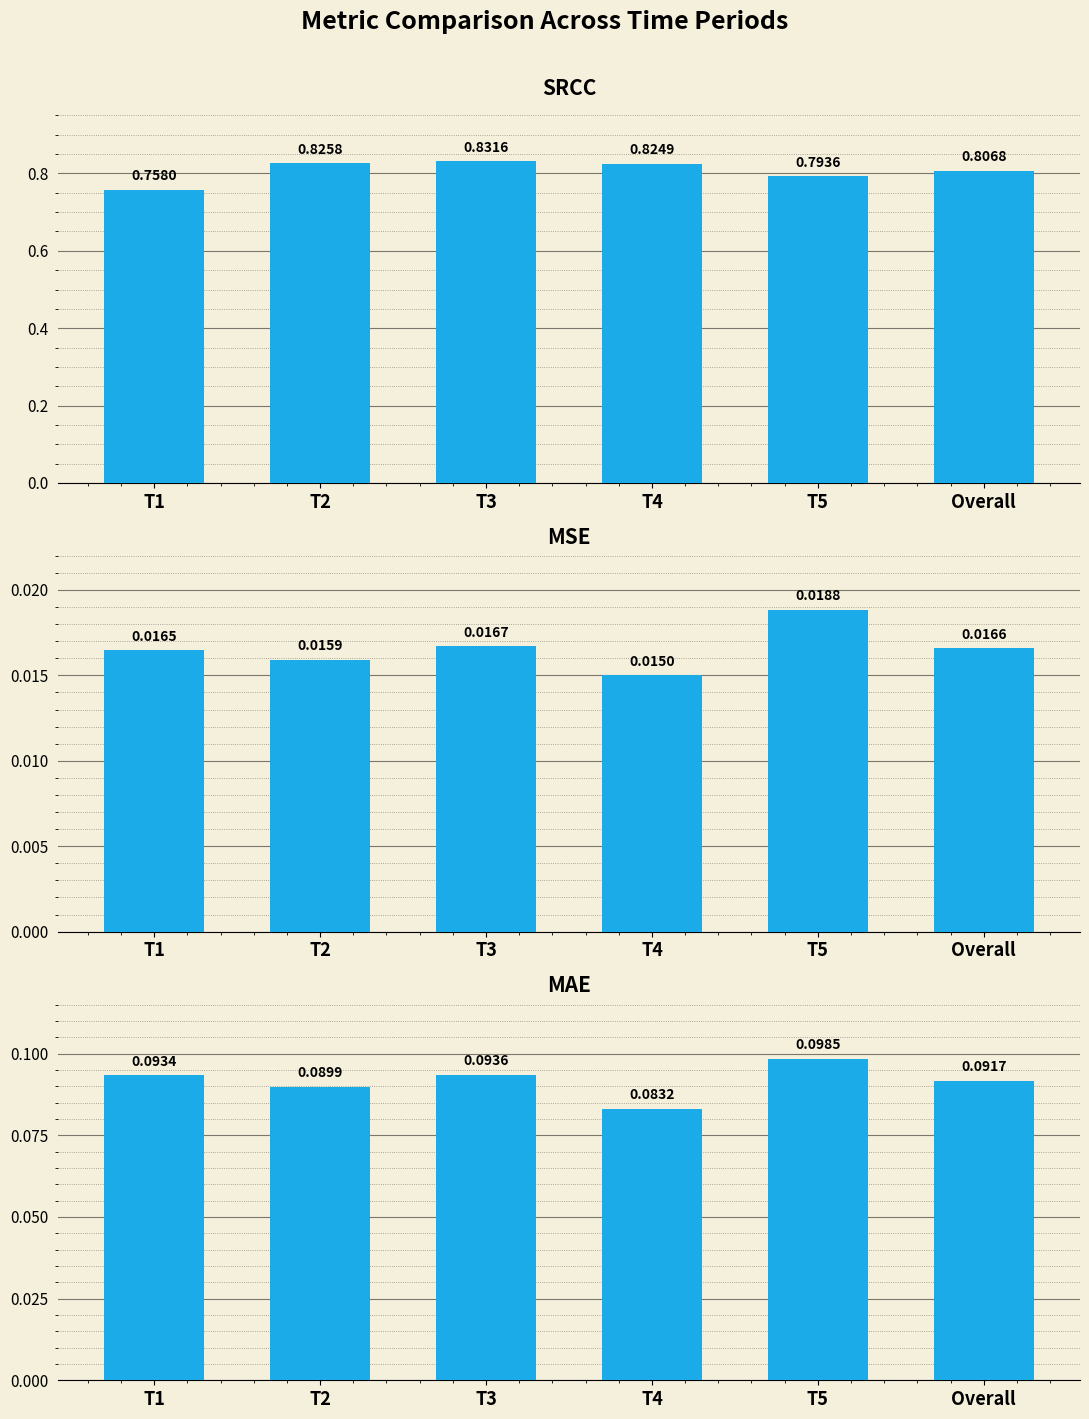

Where is SRCC nearest to the value 0?

T1